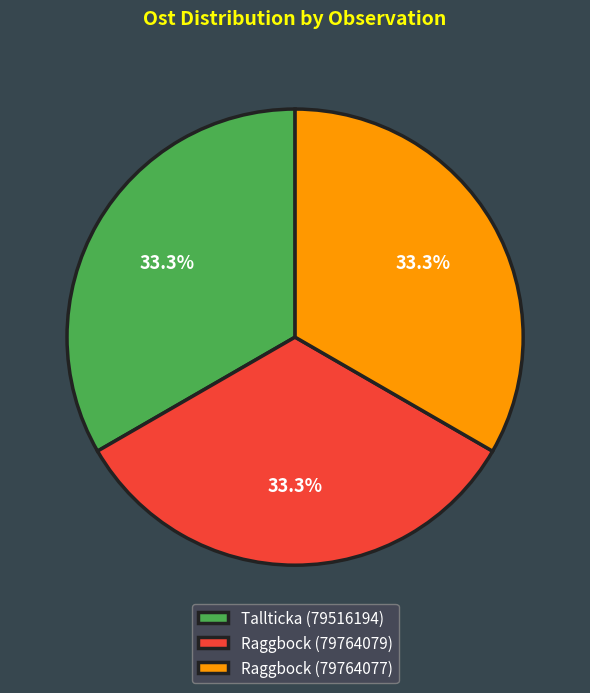

Is the sum of Tallticka (79516194) and Raggbock (79764077) greater than half?

Yes